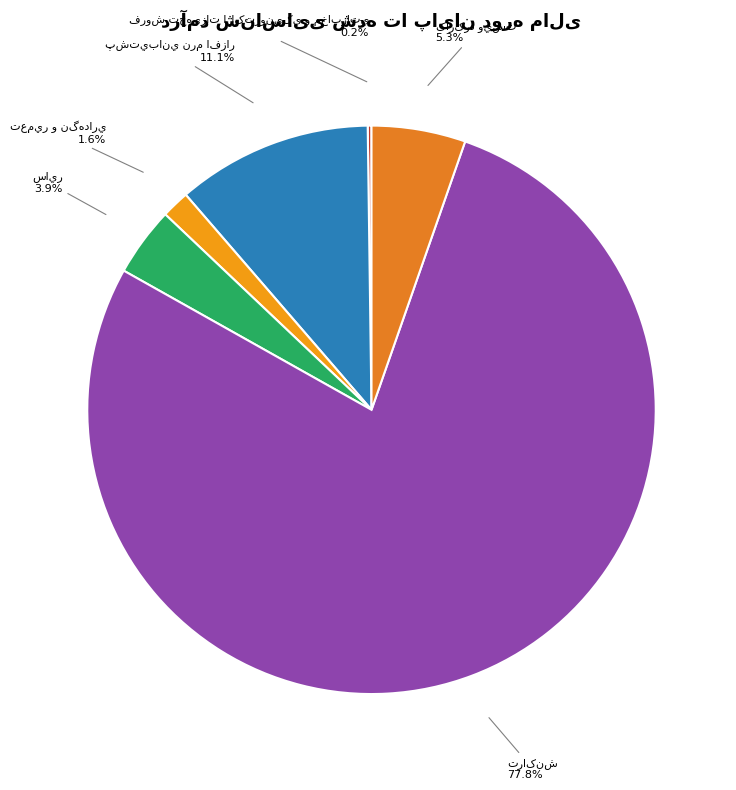

Is there a majority slice in this chart?

Yes